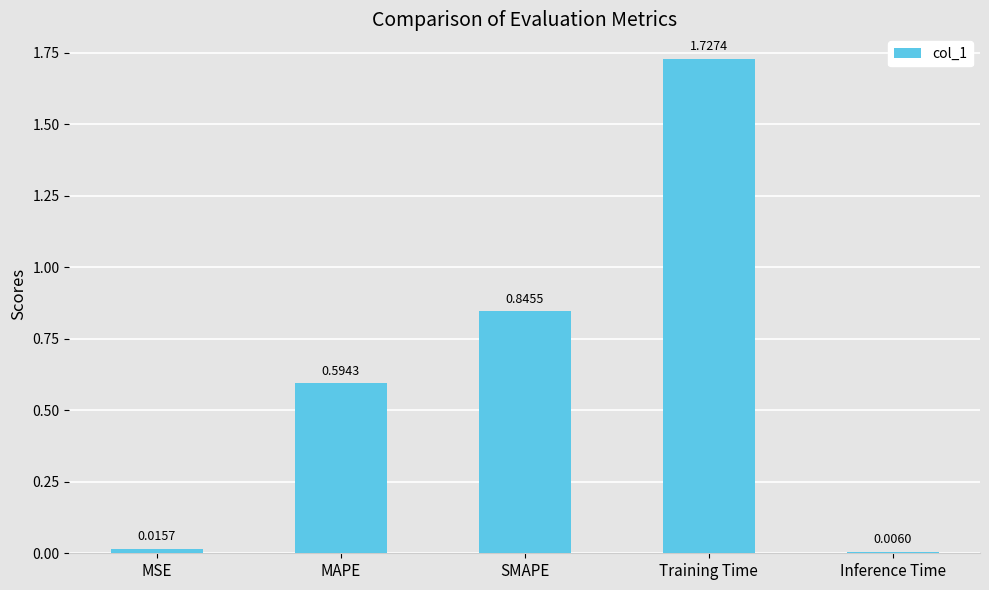

What is the sum of all values?

3.2